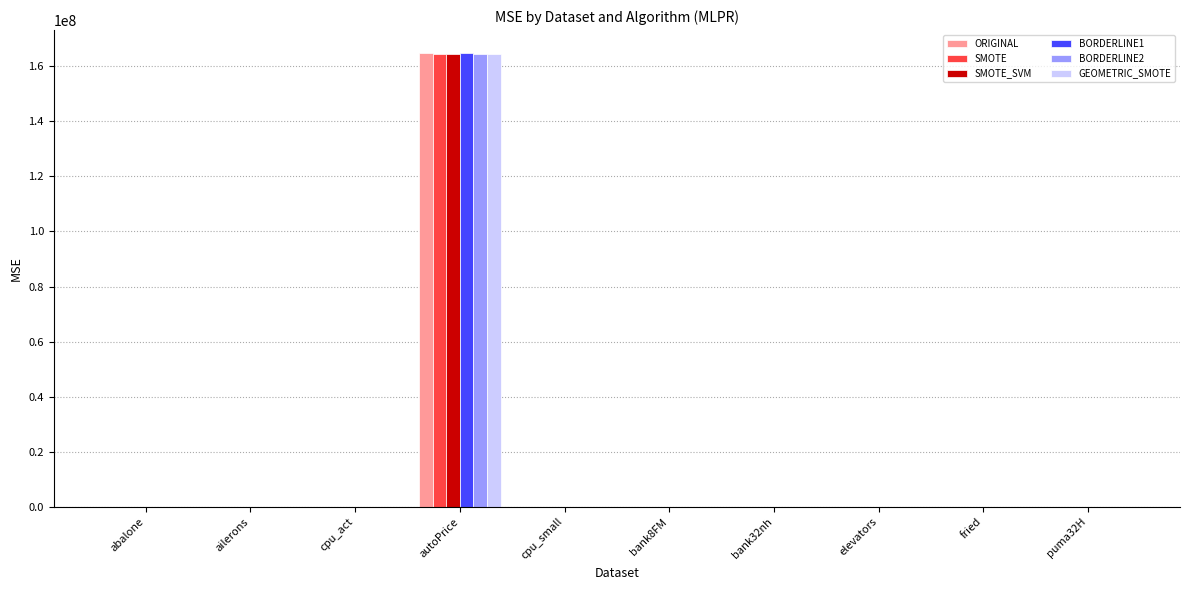

How many distinct data groups are displayed?

6